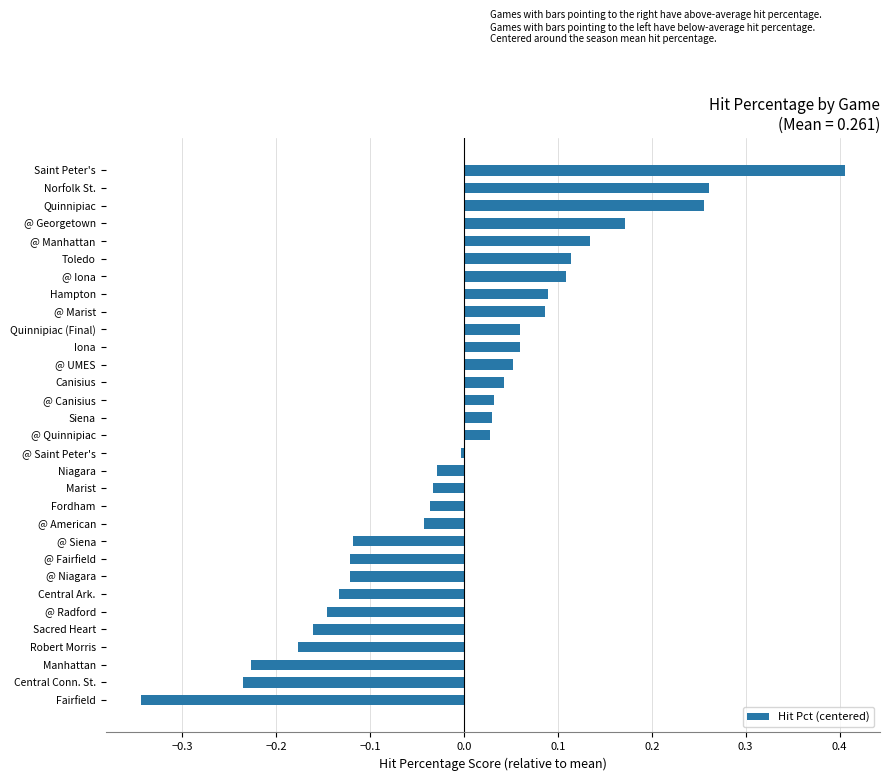

Which label corresponds to the largest value in the chart?

Saint Peter's